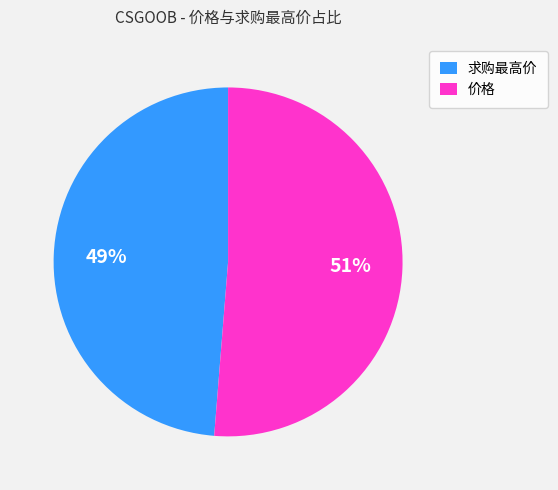

Is there a majority slice in this chart?

Yes